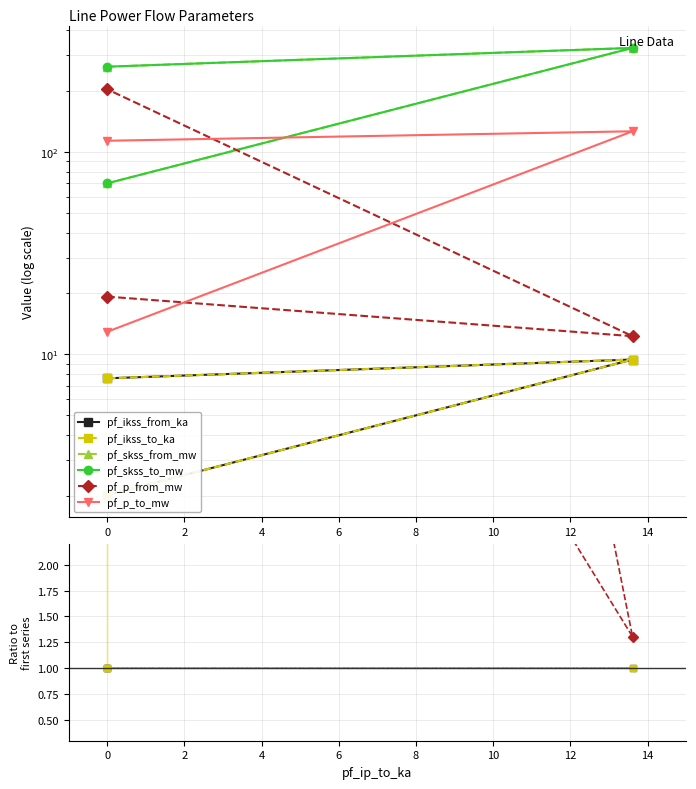

Rank the series by their maximum value, from lowest to highest.

pf_ikss_from_ka, pf_ikss_to_ka, pf_p_to_mw, pf_p_from_mw, pf_skss_from_mw, pf_skss_to_mw